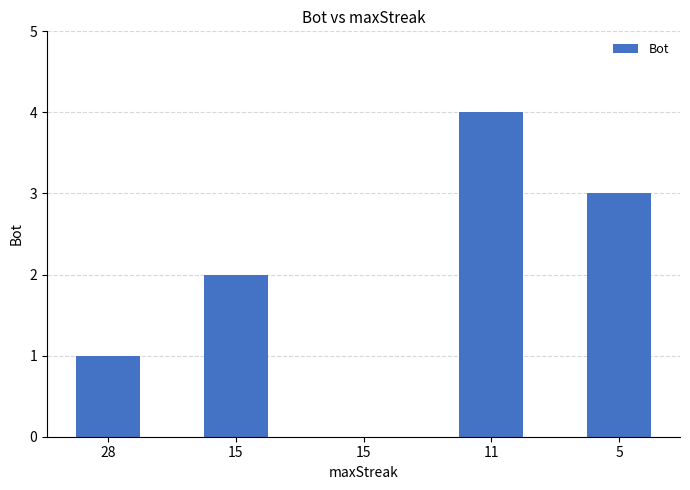

The chart shows a value of 6 at 11. True or false?

False